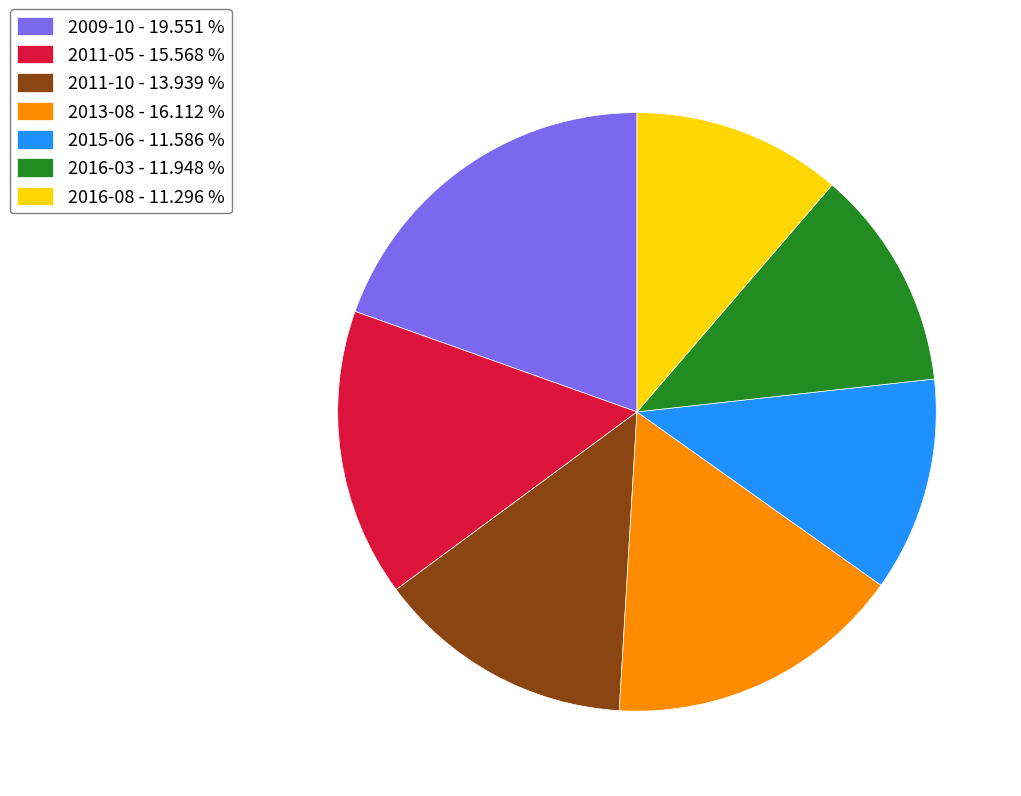

What is the ratio of the value at 2011-05 - 15.568 % to the value at 2015-06 - 11.586 %?

1.3